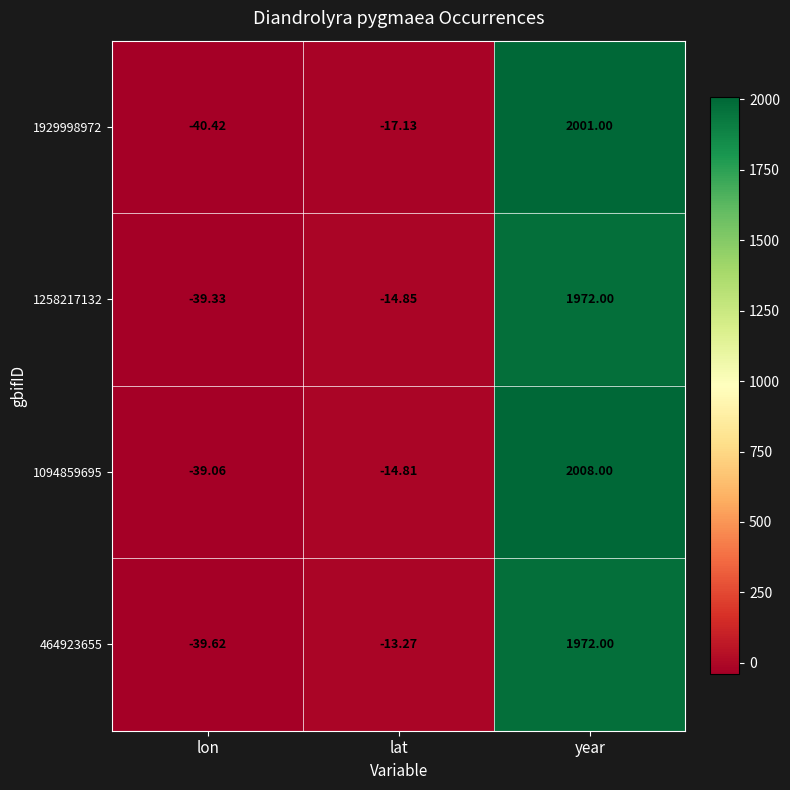

How many values in the 1929998972 series exceed -17?

1